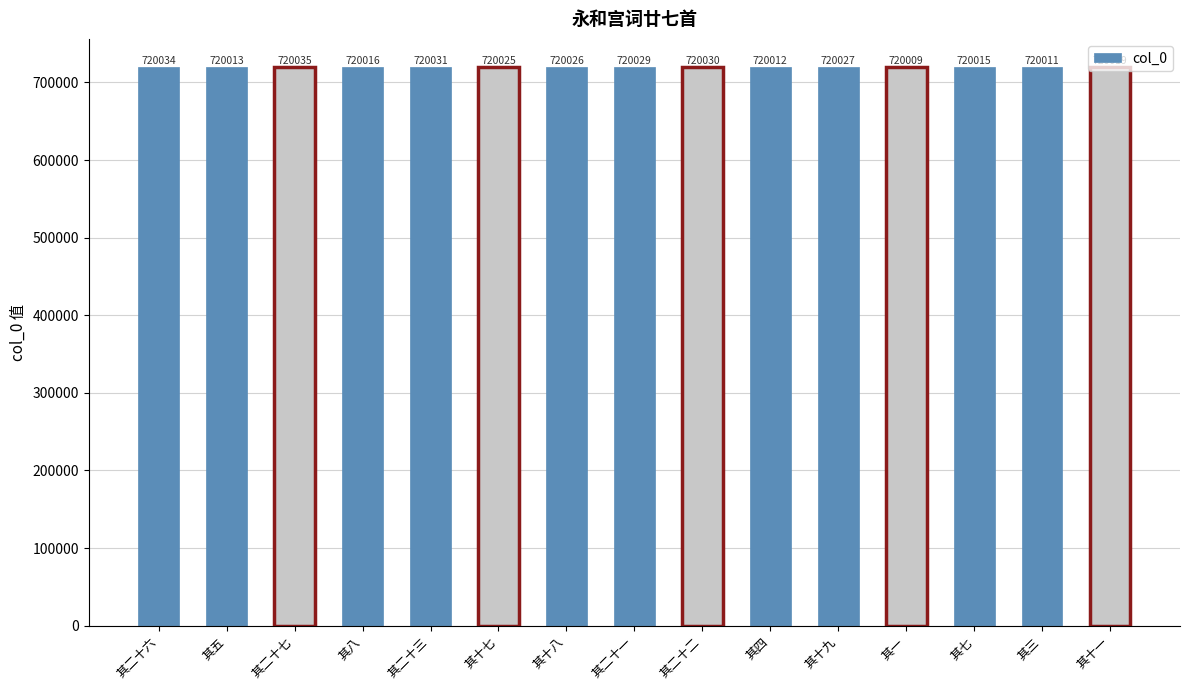

Rank the categories by value from highest to lowest.

其二十七, 其二十六, 其二十三, 其二十二, 其二十一, 其十九, 其十八, 其十七, 其十一, 其八, 其七, 其五, 其四, 其三, 其一